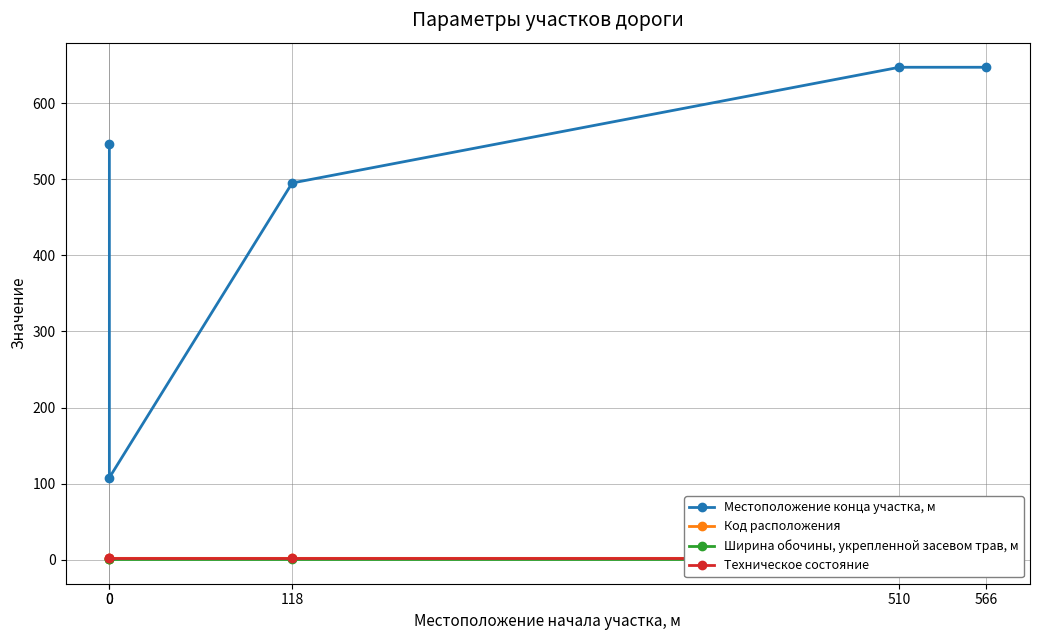

True or false: Техническое состояние and Местоположение конца участка, м cross at least once.

False